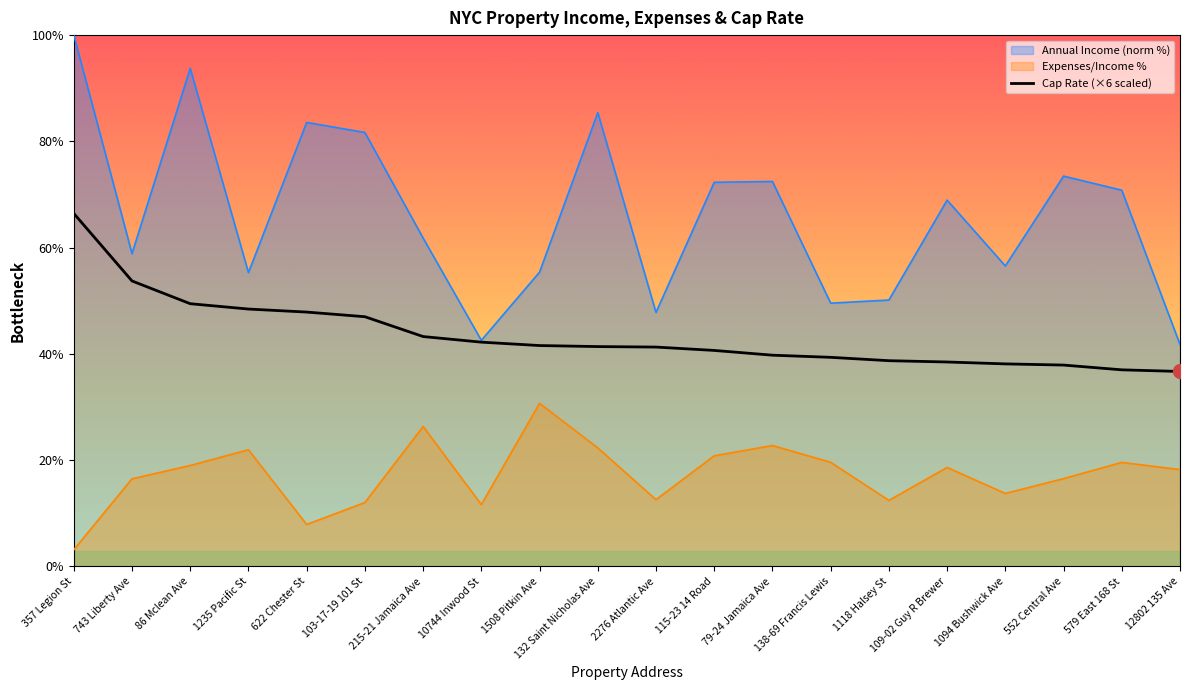

What is the smallest value displayed?

3.1